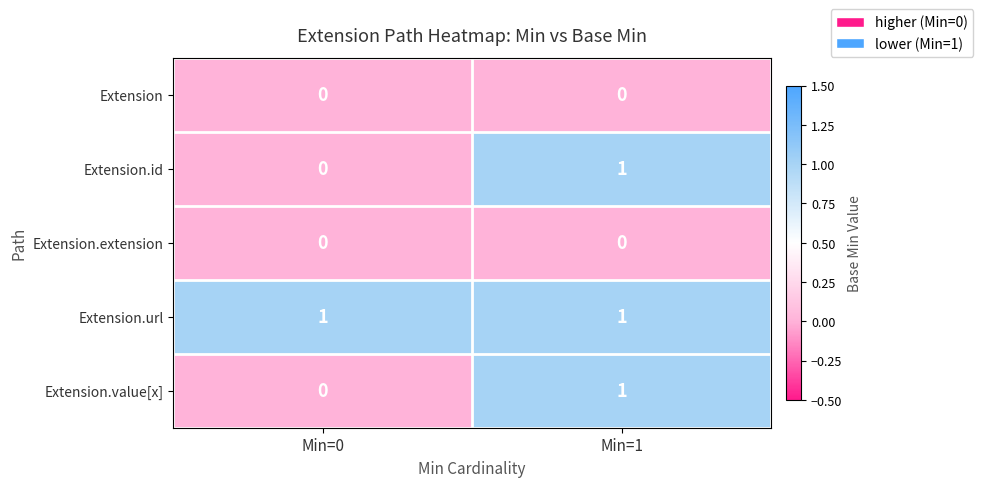

Where is Extension.value[x] nearest to the value 0?

Min=0